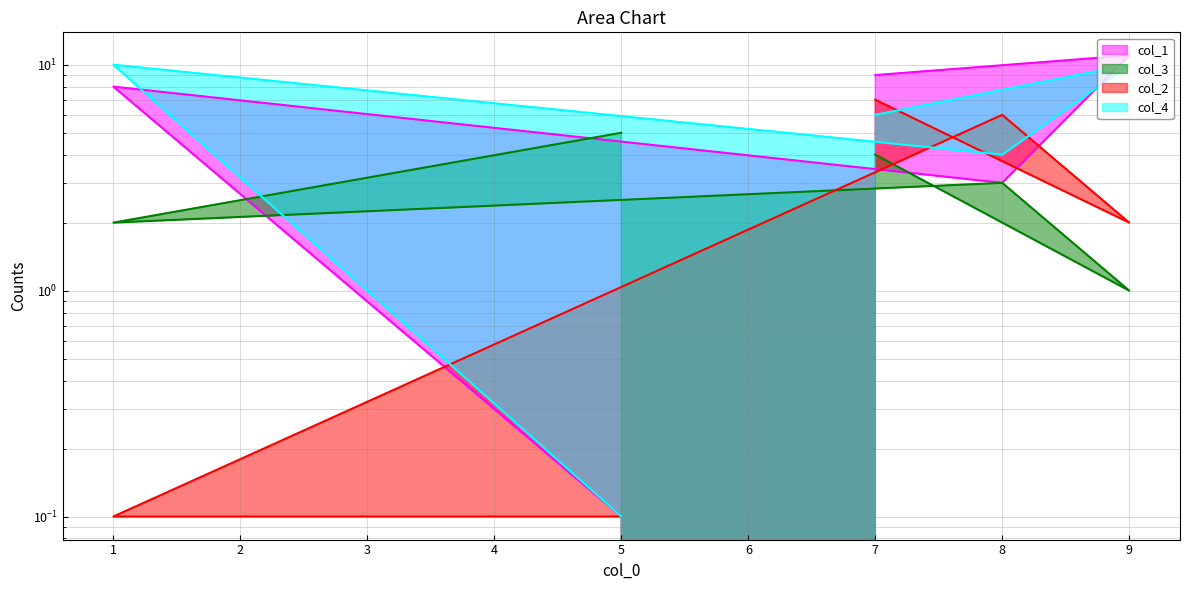

At which label does col_1 reach its peak?

9